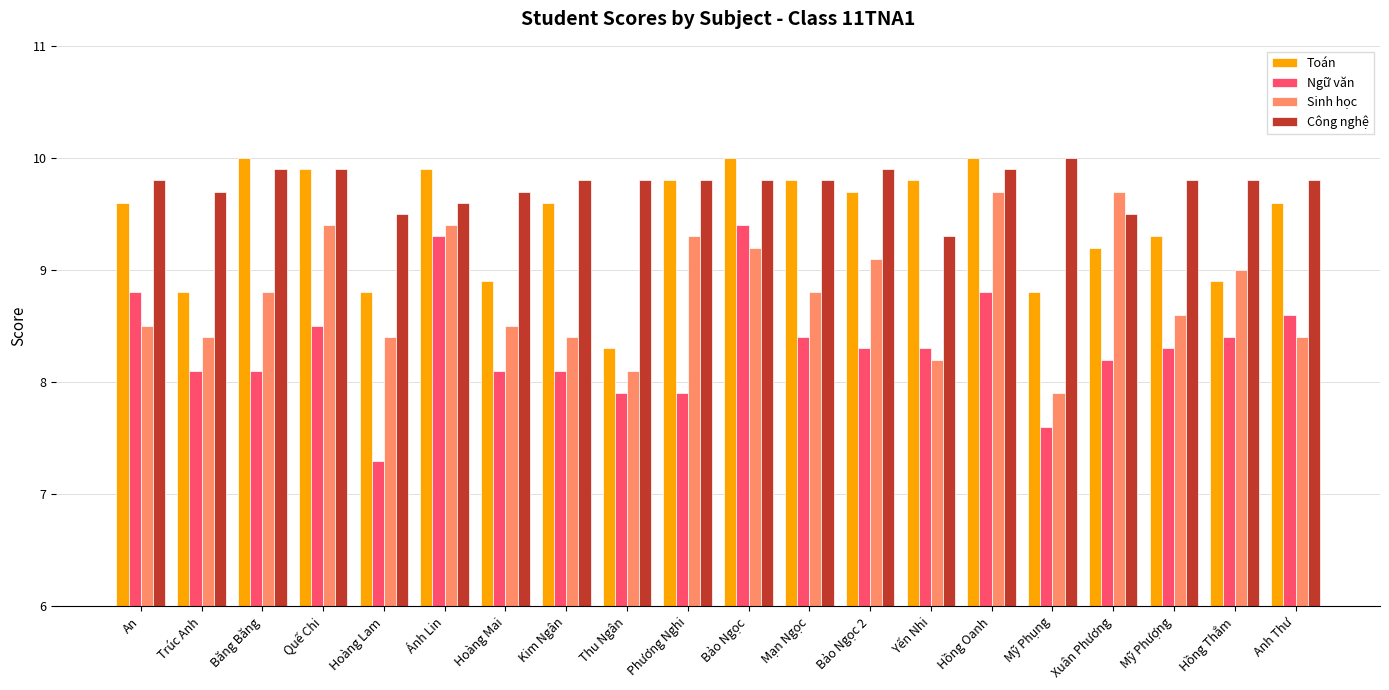

Reading right to left, what are all the values shown in this chart?

Toán: 9.6	8.9	9.3	9.2	8.8	10.0	9.8	9.7	9.8	10.0	9.8	8.3	9.6	8.9	9.9	8.8	9.9	10.0	8.8	9.6
Ngữ văn: 8.6	8.4	8.3	8.2	7.6	8.8	8.3	8.3	8.4	9.4	7.9	7.9	8.1	8.1	9.3	7.3	8.5	8.1	8.1	8.8
Sinh học: 8.4	9.0	8.6	9.7	7.9	9.7	8.2	9.1	8.8	9.2	9.3	8.1	8.4	8.5	9.4	8.4	9.4	8.8	8.4	8.5
Công nghệ: 9.8	9.8	9.8	9.5	10.0	9.9	9.3	9.9	9.8	9.8	9.8	9.8	9.8	9.7	9.6	9.5	9.9	9.9	9.7	9.8